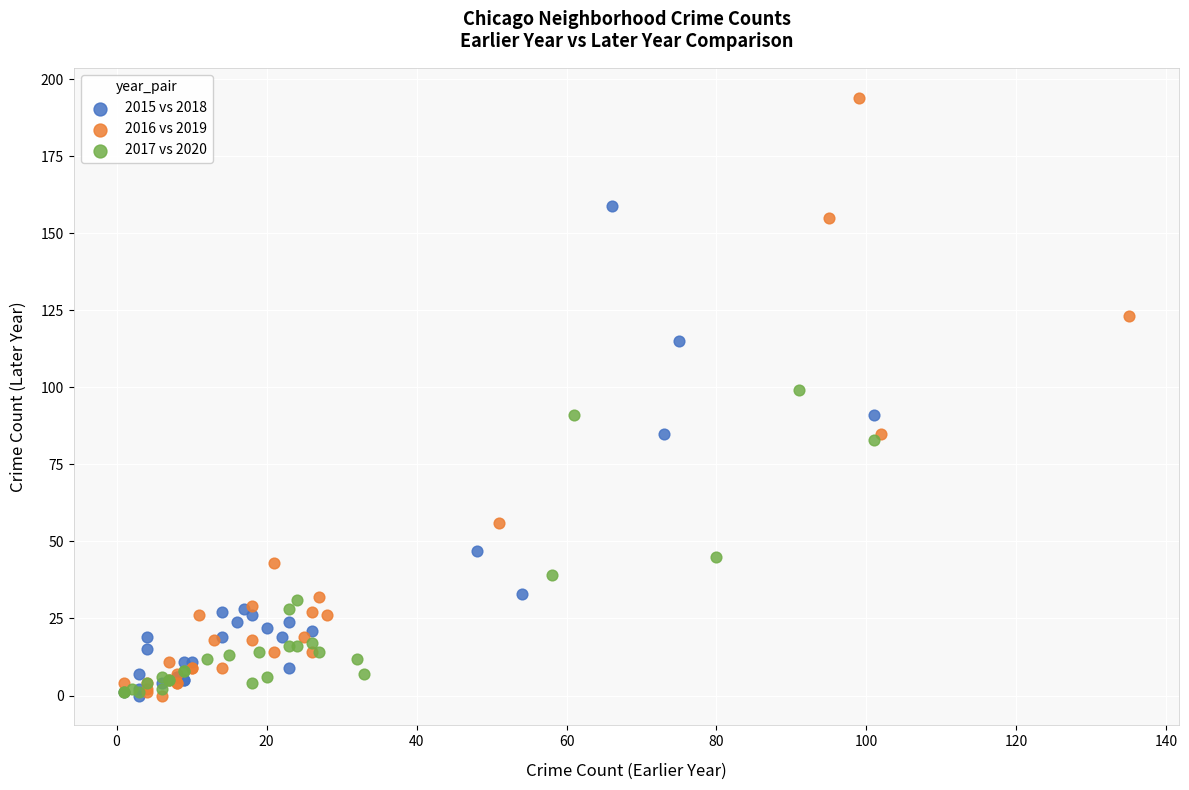

Which series has the largest Y range (max minus min)?

2016 vs 2019